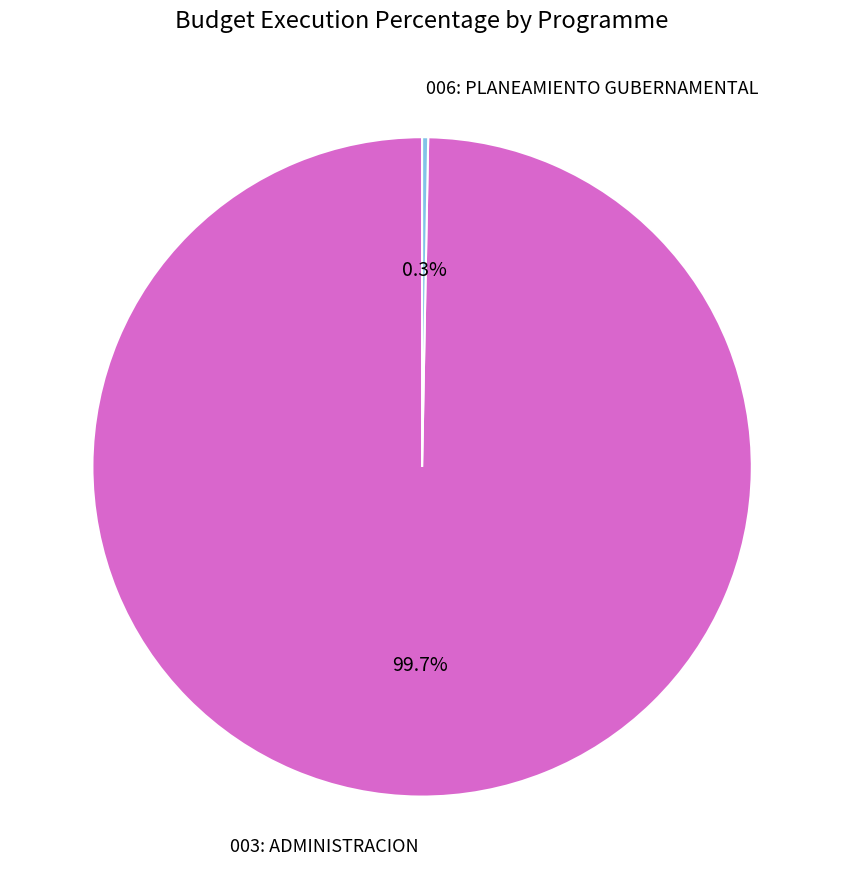

Does any single category account for the majority?

Yes